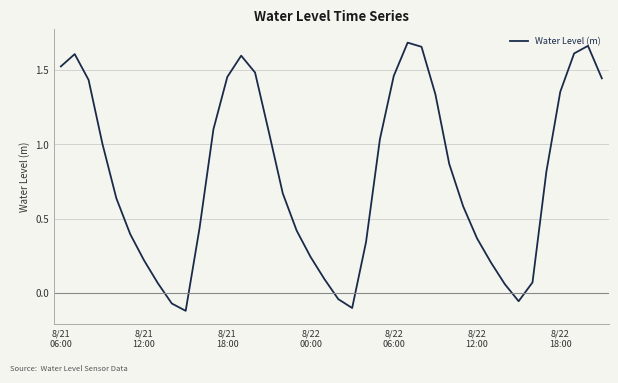

What is the difference between the maximum and minimum values?

1.8